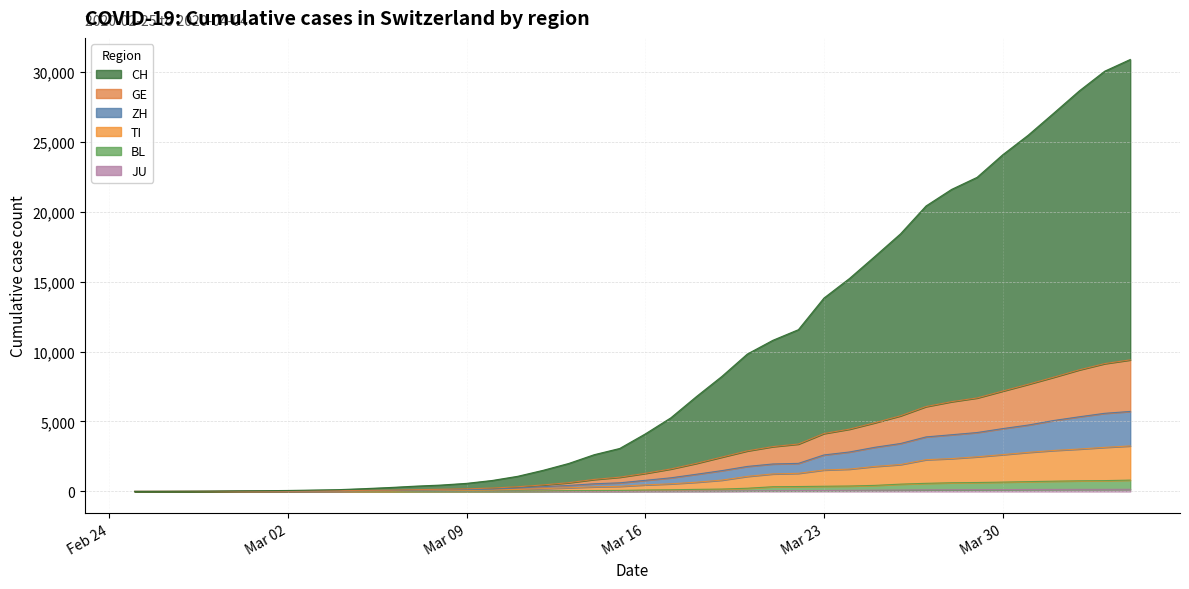

True or false: GE and BL cross at least once.

False